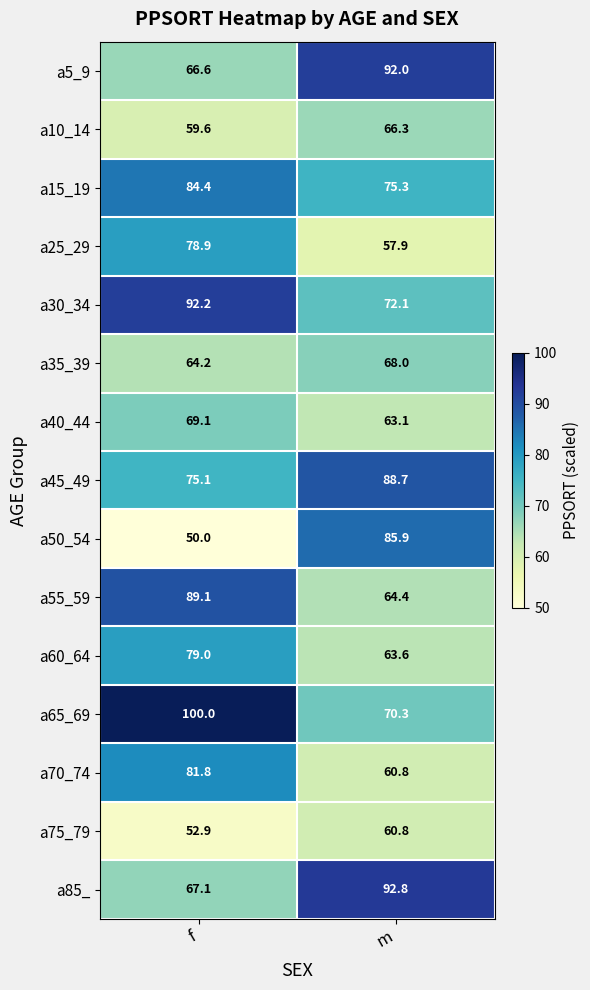

The value of a10_14 at f is 30.8. True or false?

False